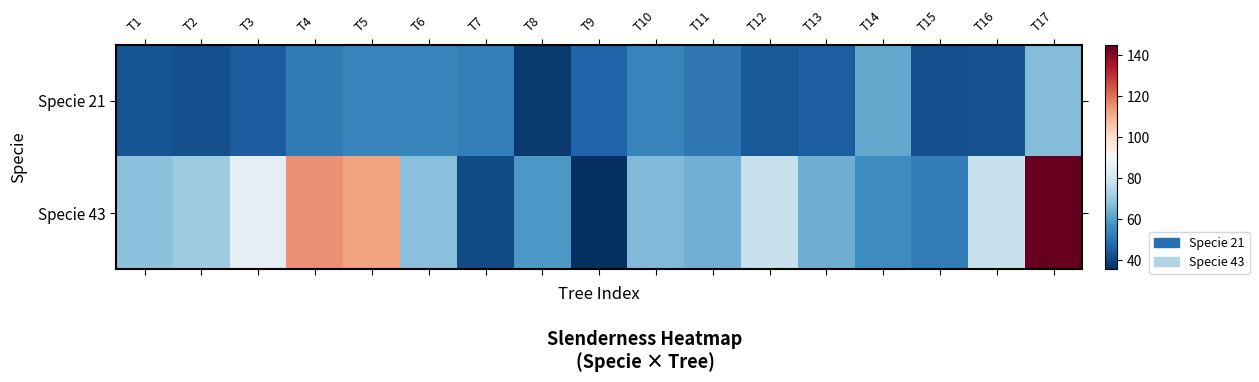

List the series in order of their peak value, lowest first.

Specie 21, Specie 43